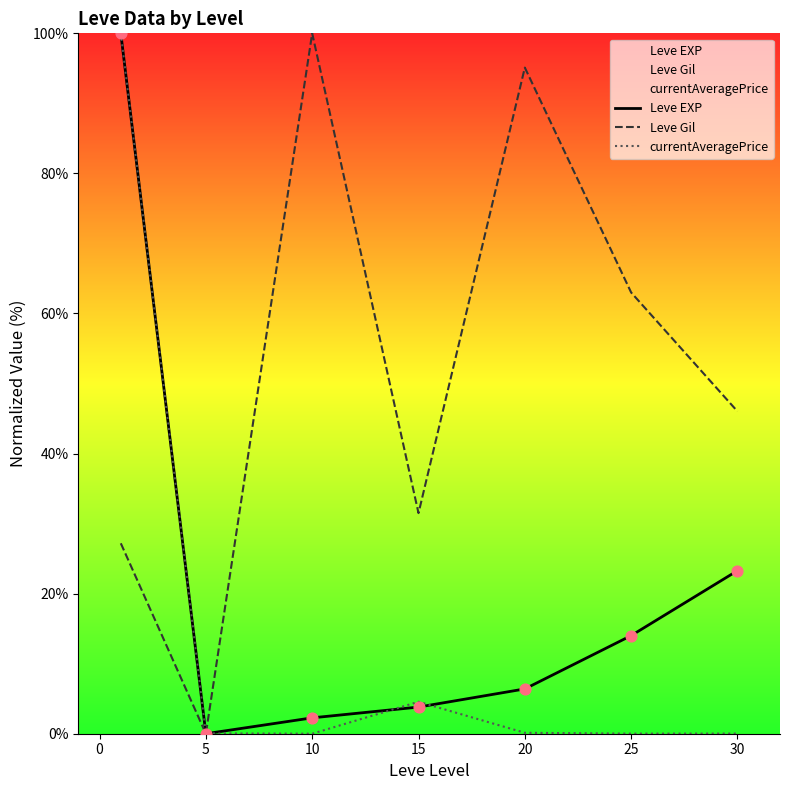

Which series contains the highest Y value?

Leve EXP